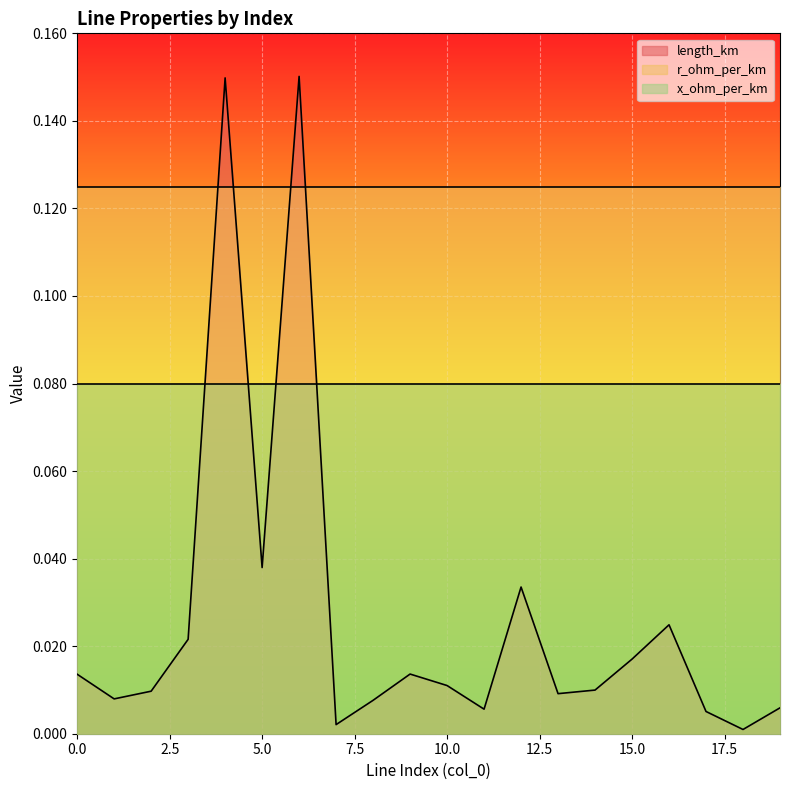

Between 0 and 3, which is larger?

3